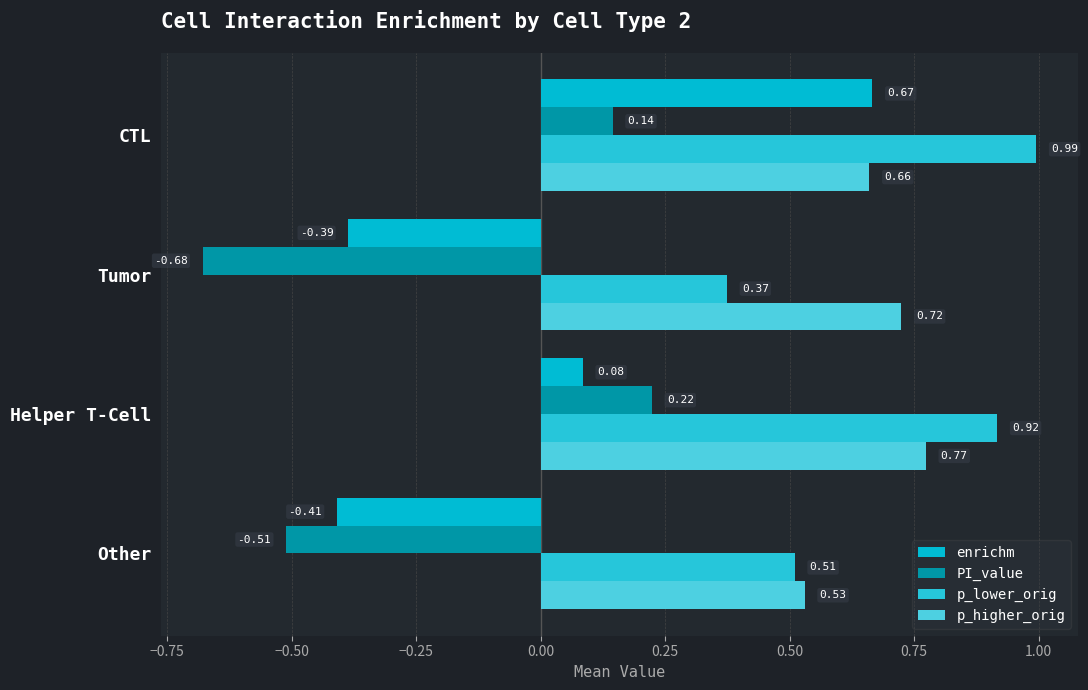

How many categories are shown in the chart?

4